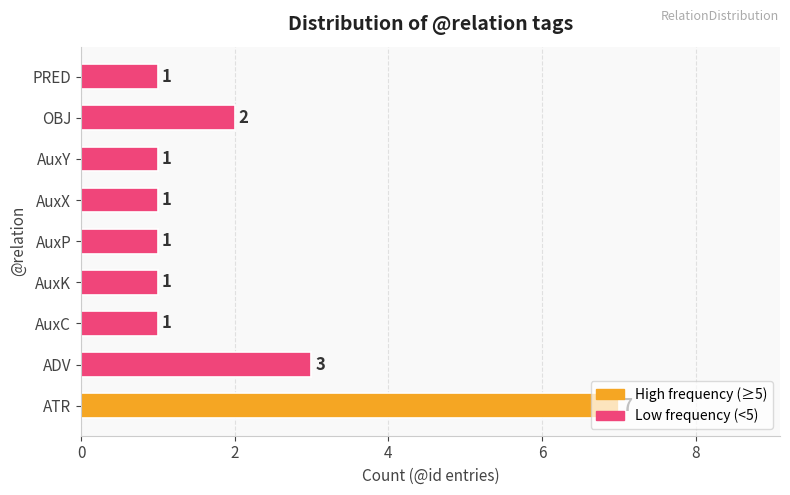

What is the minimum value shown in the chart?

1